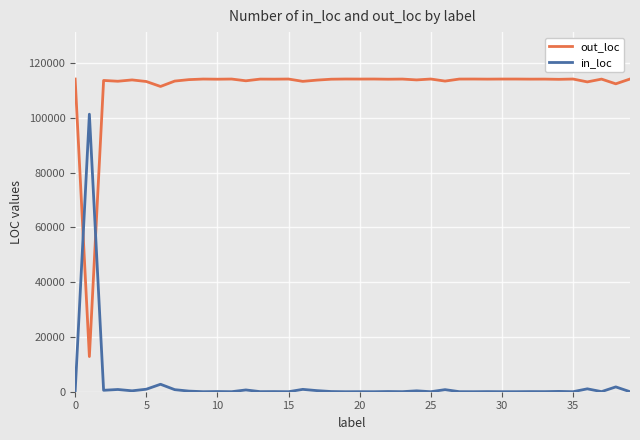

What is the minimum value shown in the chart?

3